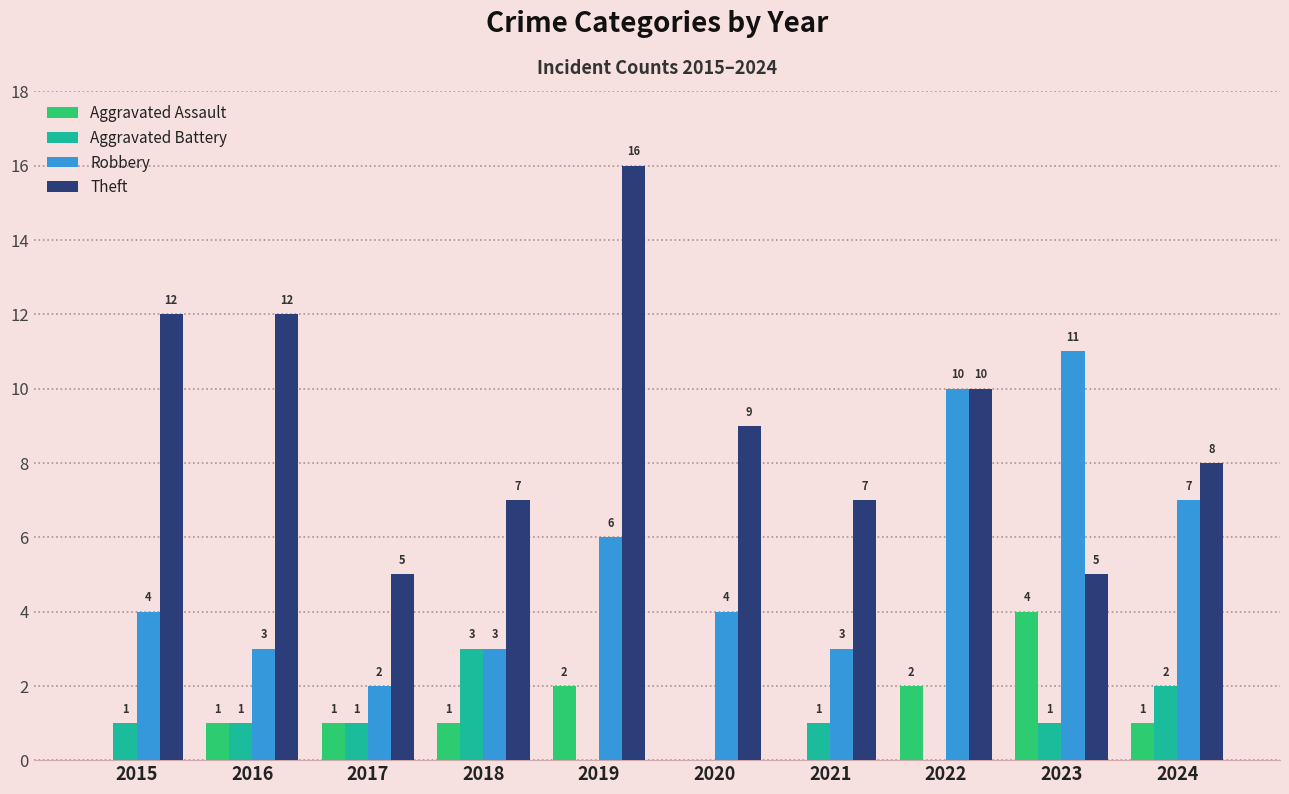

True or false: Theft has a value of 12 at 2016.

True